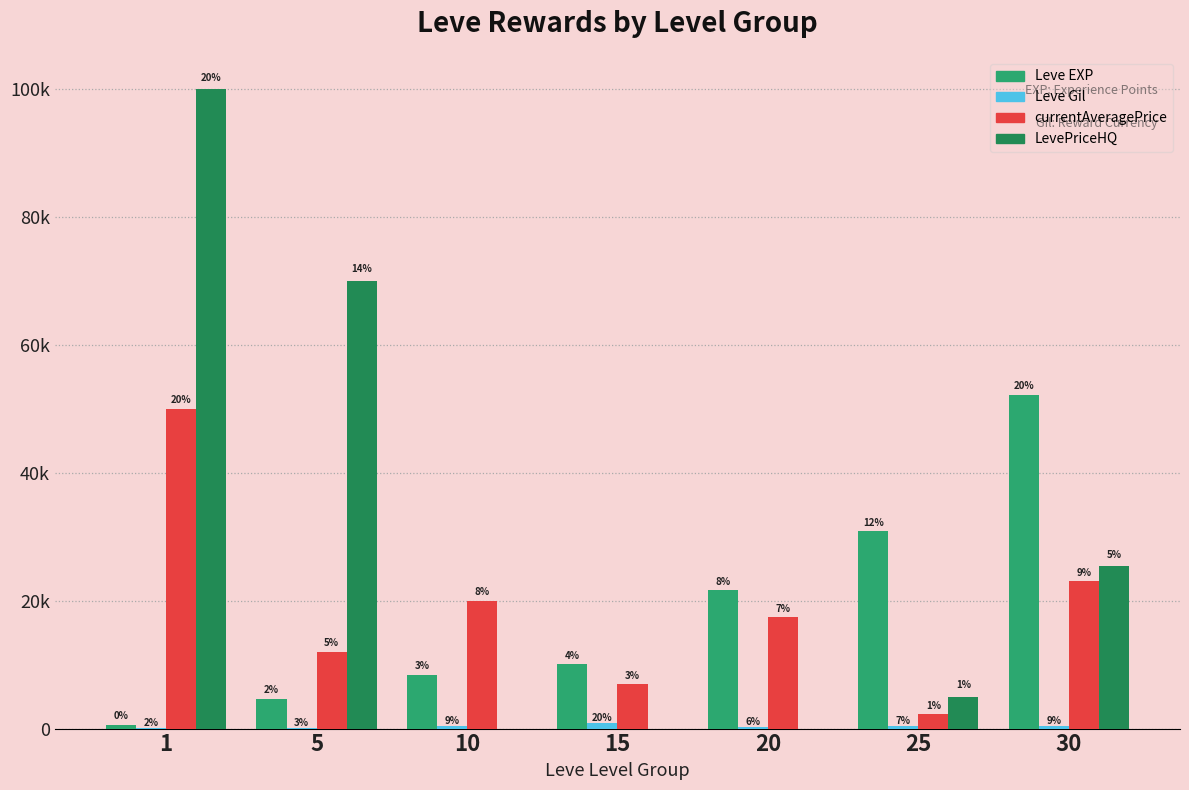

What is the sum of the Leve Gil values at 1 and 10?

542.0